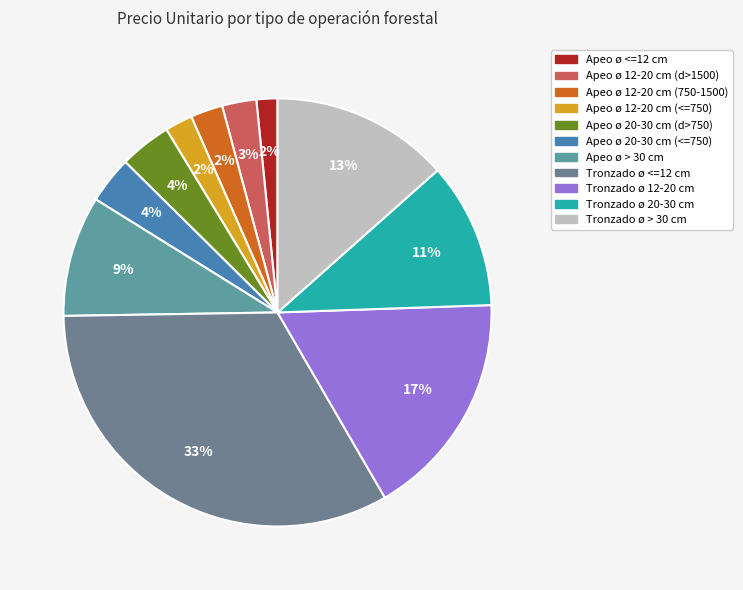

Is Apeo ø 12-20 cm (750-1500) the majority of the pie?

No